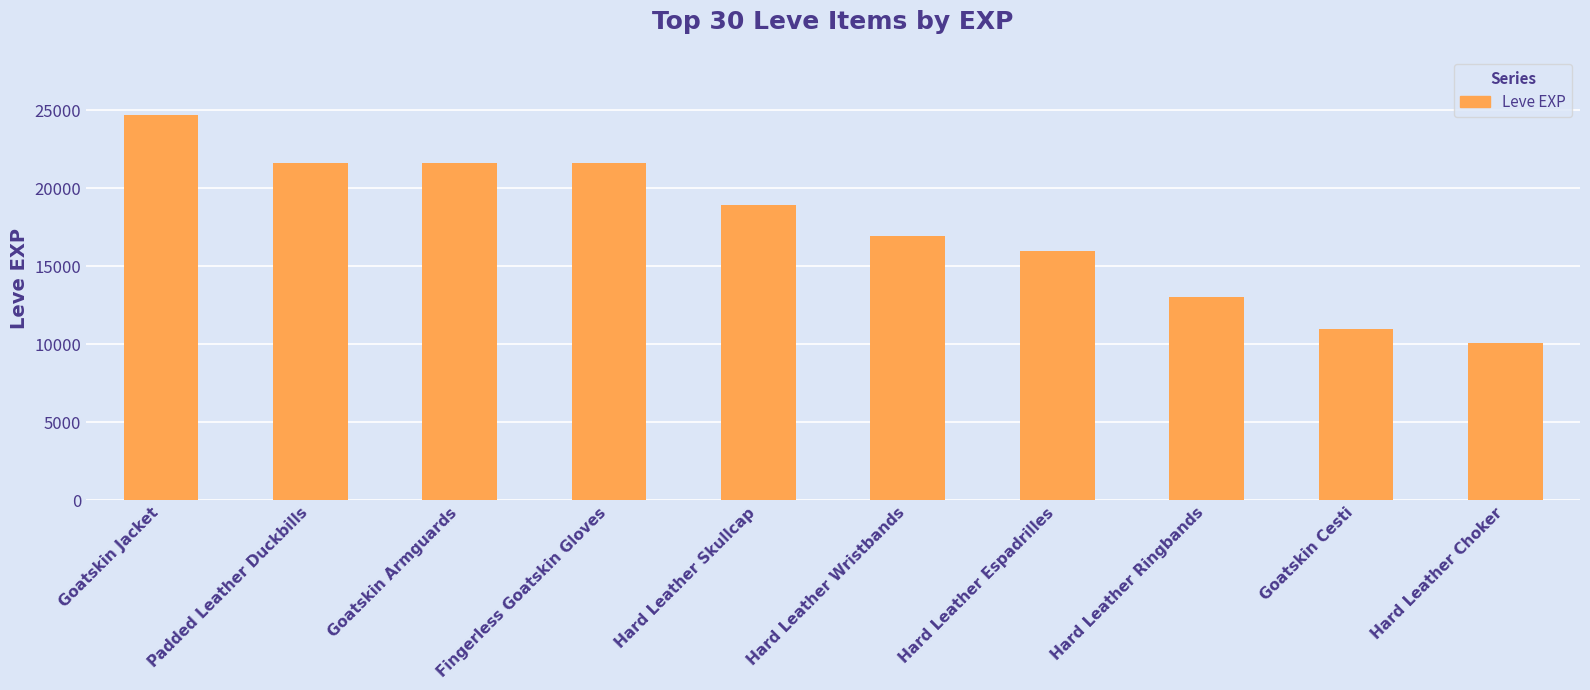

What is the greatest value displayed?

24710